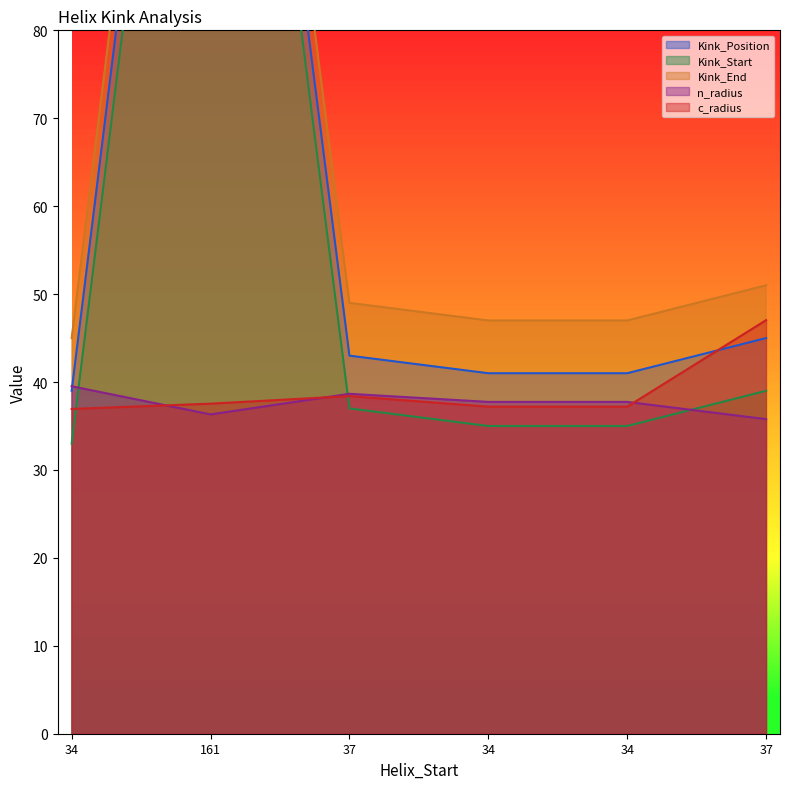

What is the label of the 1st point from the right?

37